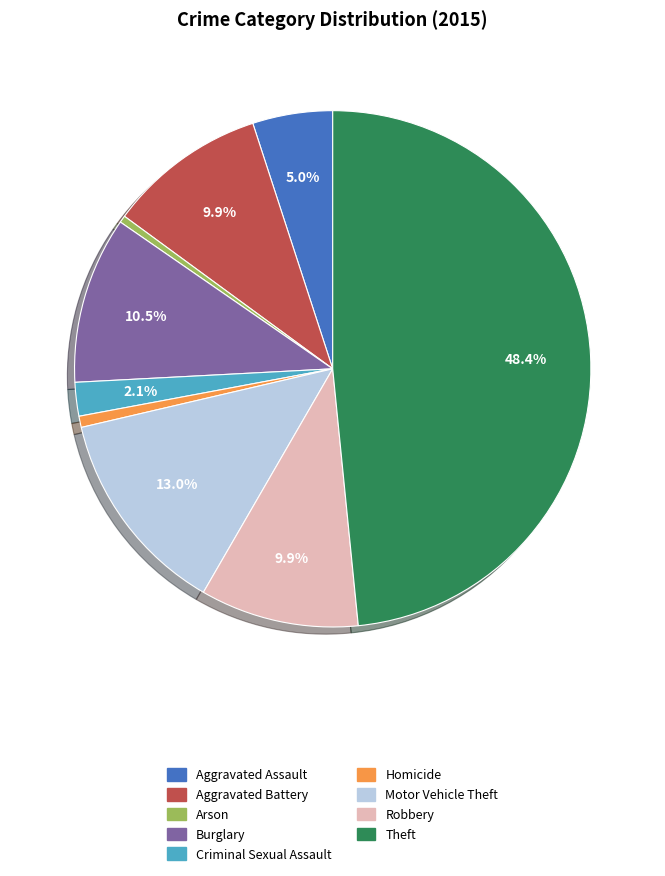

Is there any slice that represents more than half of the pie?

No